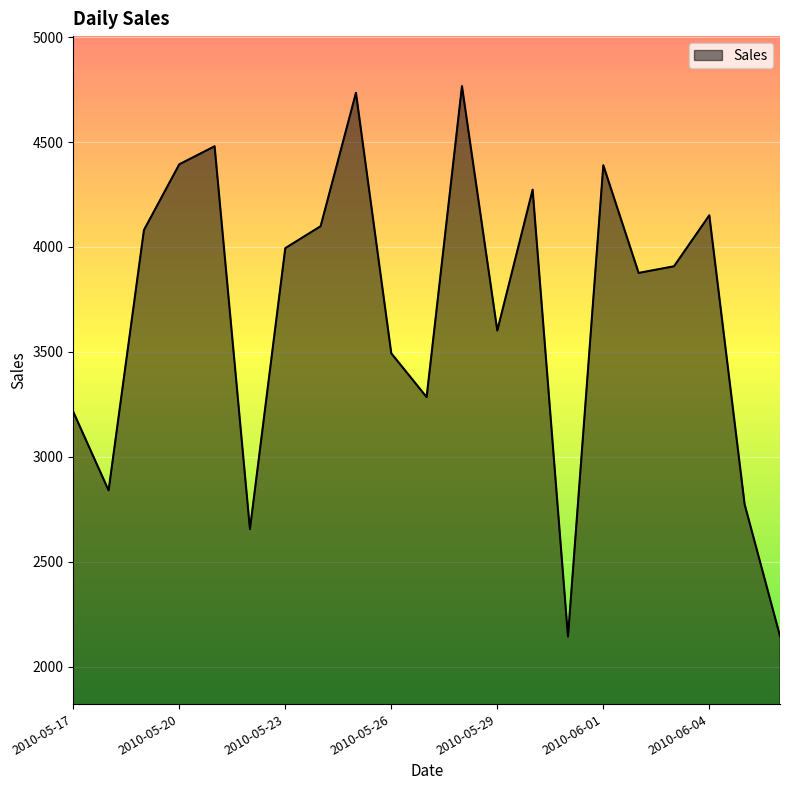

What is the greatest value displayed?

4766.4